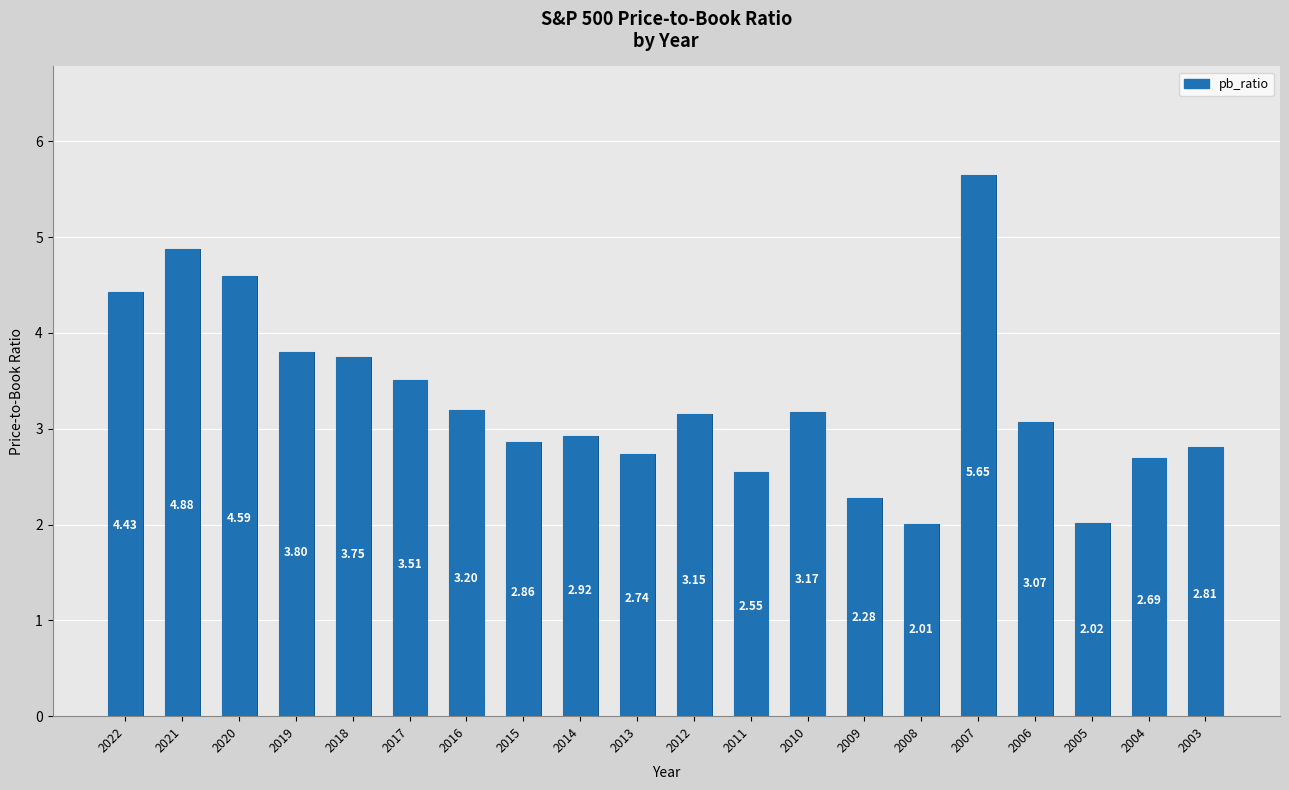

At which label is the value closest to 3?

2006